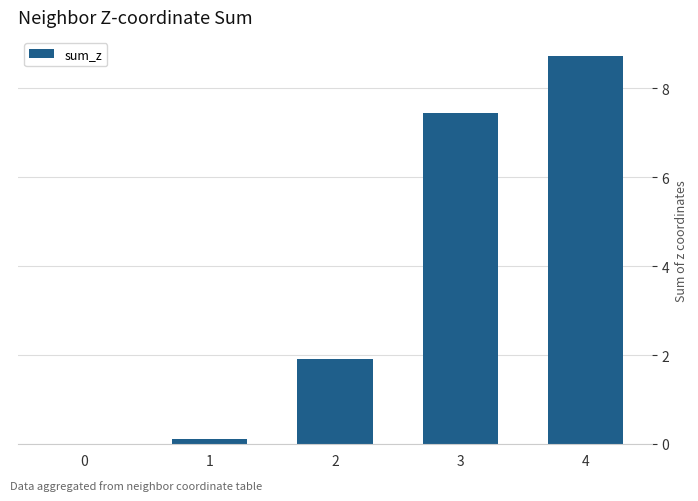

What is the difference between the values at 0 and 2?

1.9